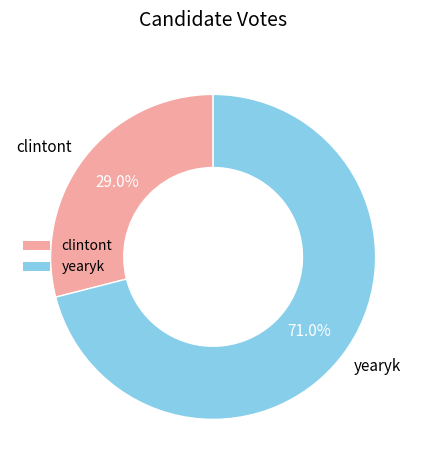

What percentage is the yearyk slice, to the nearest percent?

71%